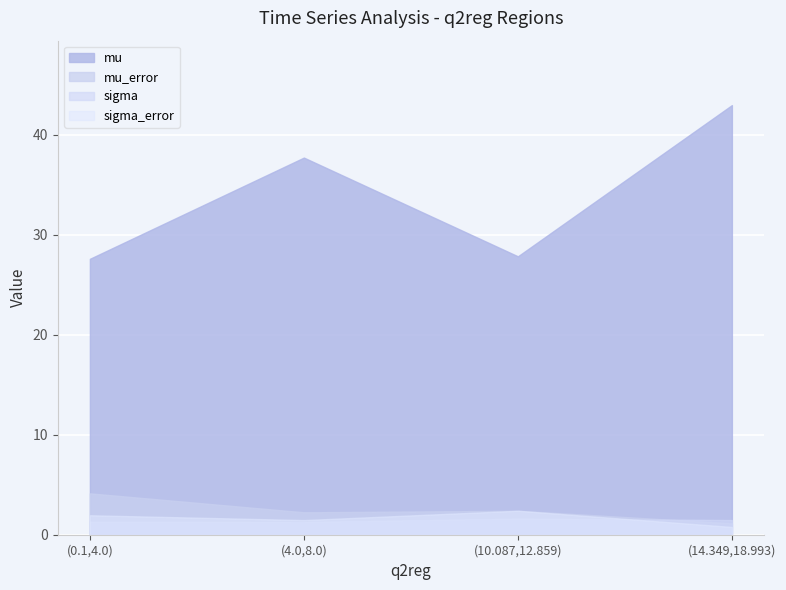

What position from the right is (14.349,18.993)?

1